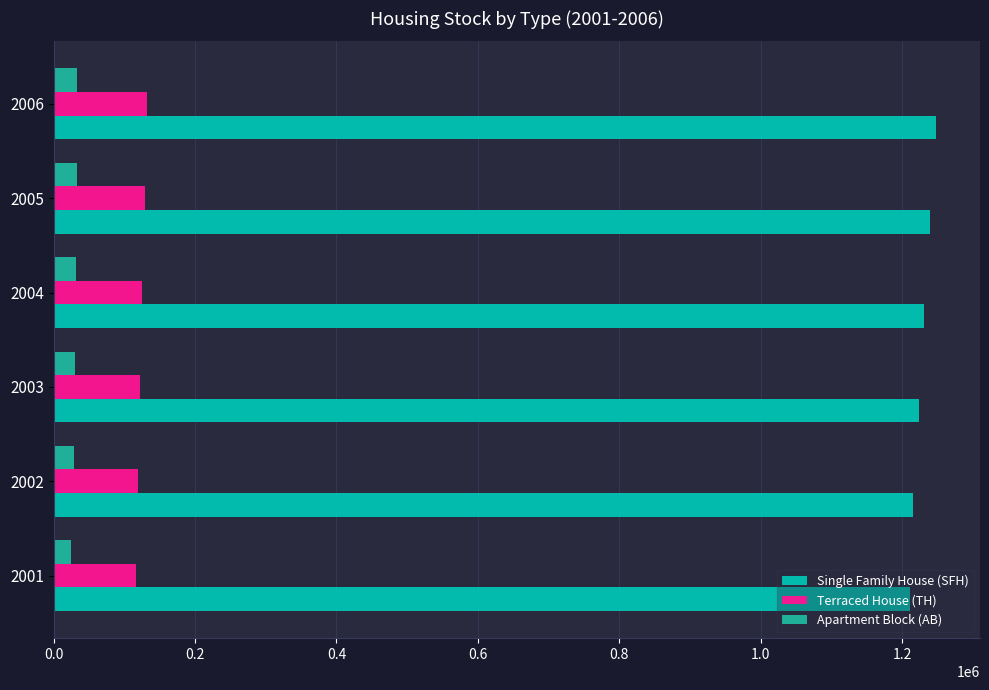

How many series are shown in this chart?

3